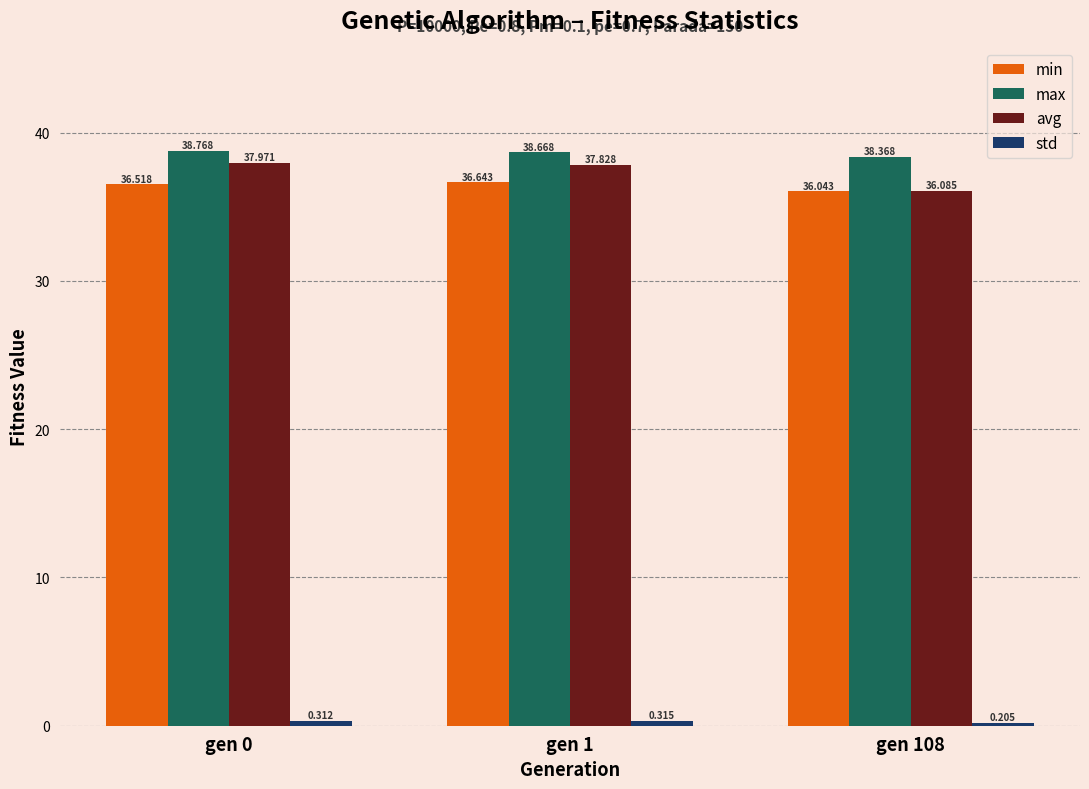

Is the value of min at gen 0 greater than the value of max at gen 1?

No